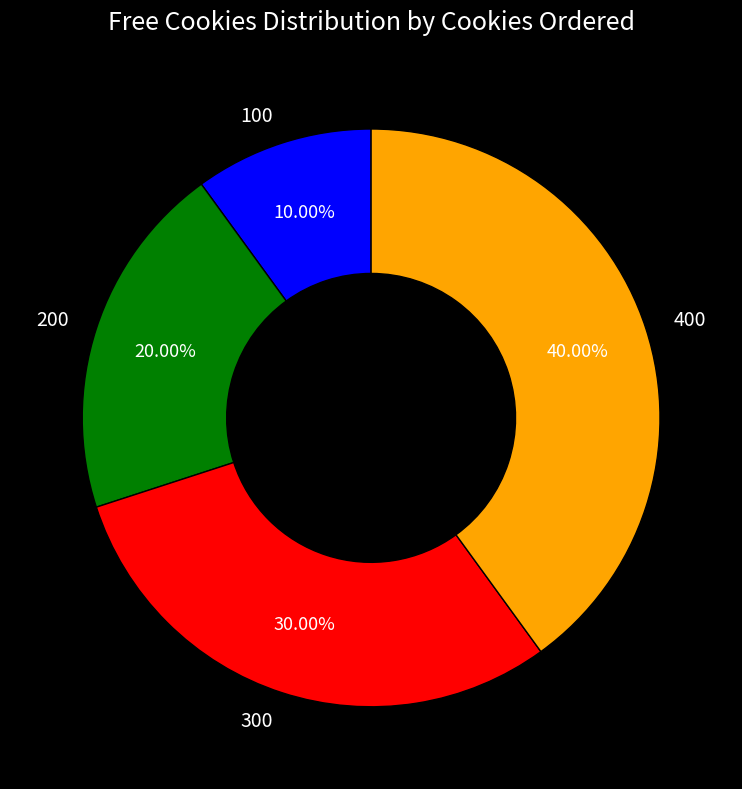

What is the total percentage of 100 and 400?

50.0%